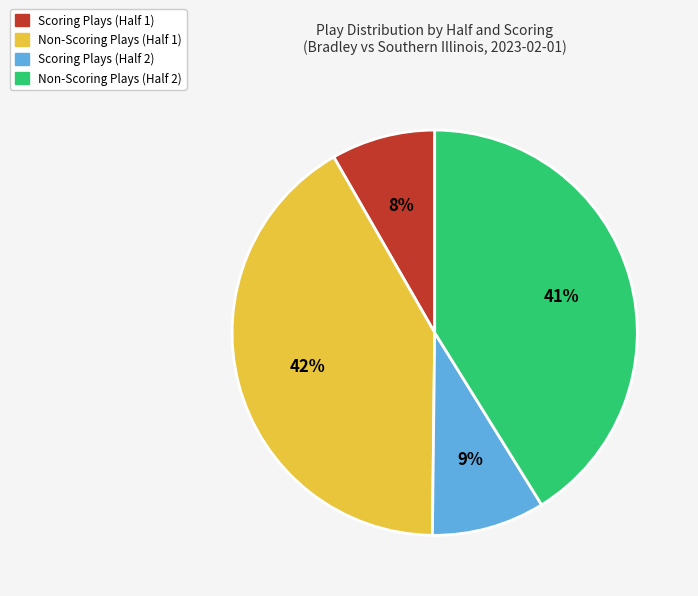

Do Non-Scoring Plays (Half 1) and Non-Scoring Plays (Half 2) together represent more than half of the pie?

Yes